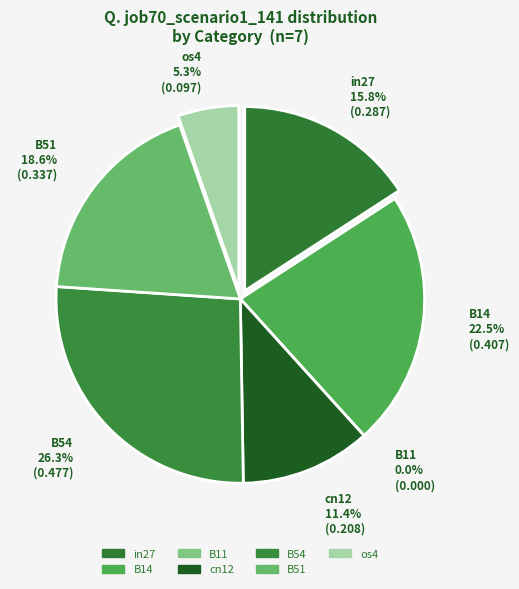

To the nearest percent, what is the difference between the in27 and B54 slice percentages?

10%